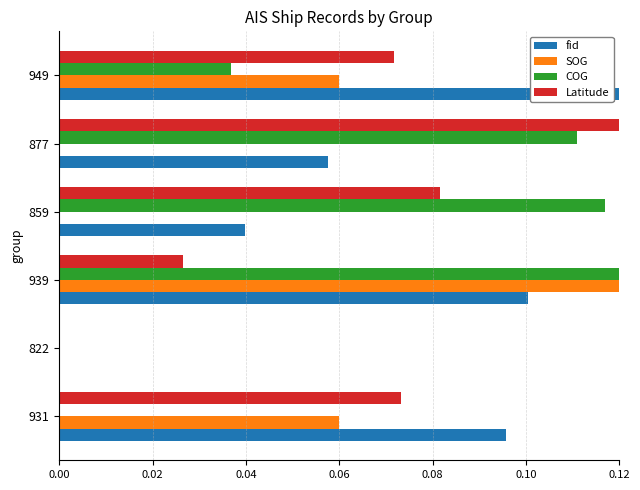

The SOG series shows 0.0 at 859. True or false?

True